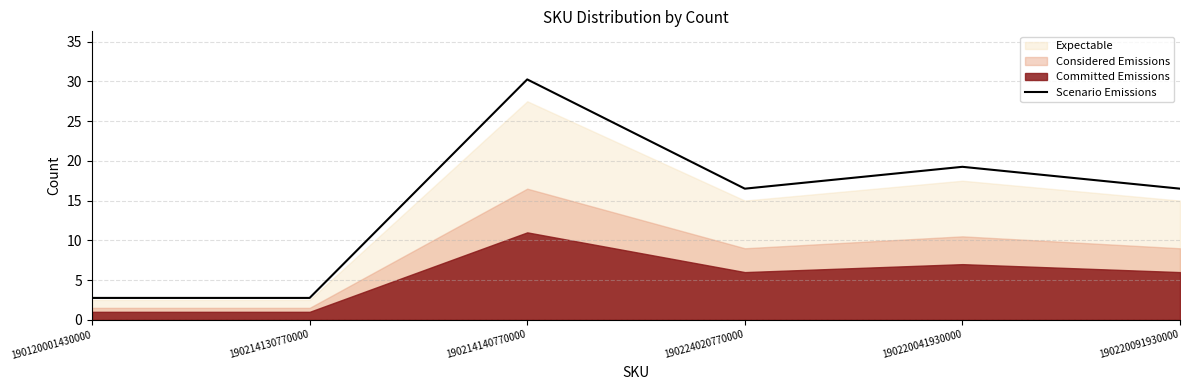

The value at 190214140770000 is 30.3. True or false?

True